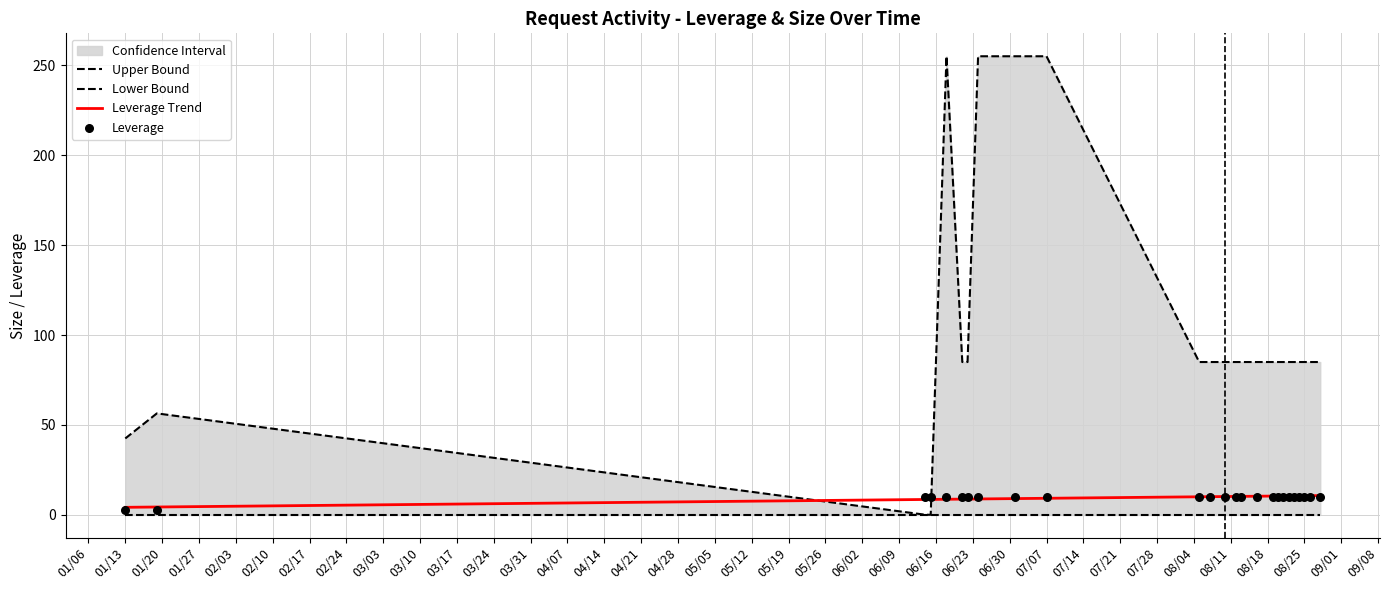

Which series reaches the maximum Y coordinate?

Upper Bound